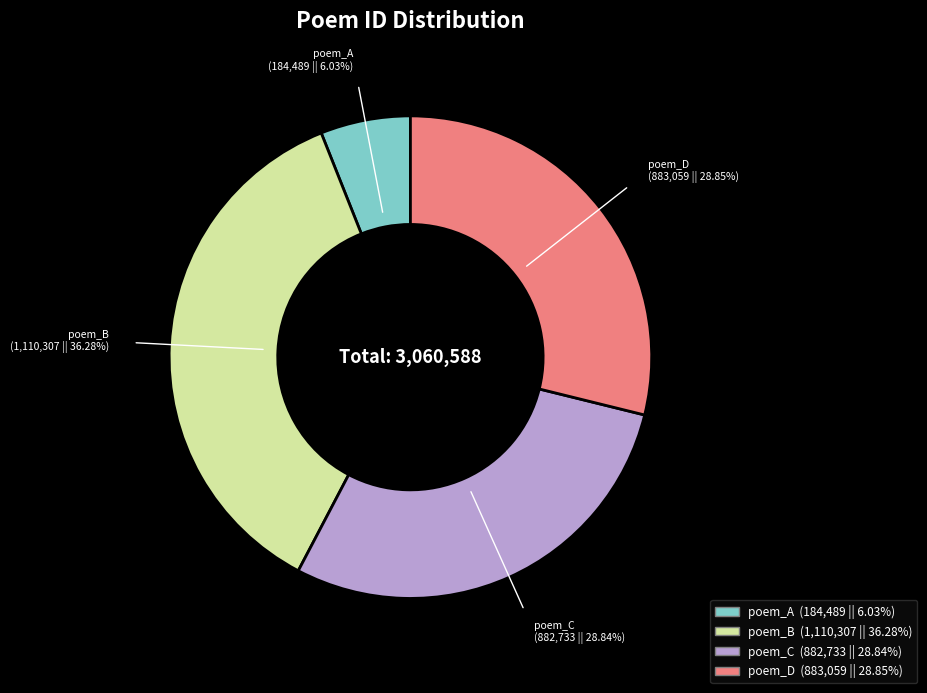

Which has a higher value, poem_A or poem_B?

poem_B